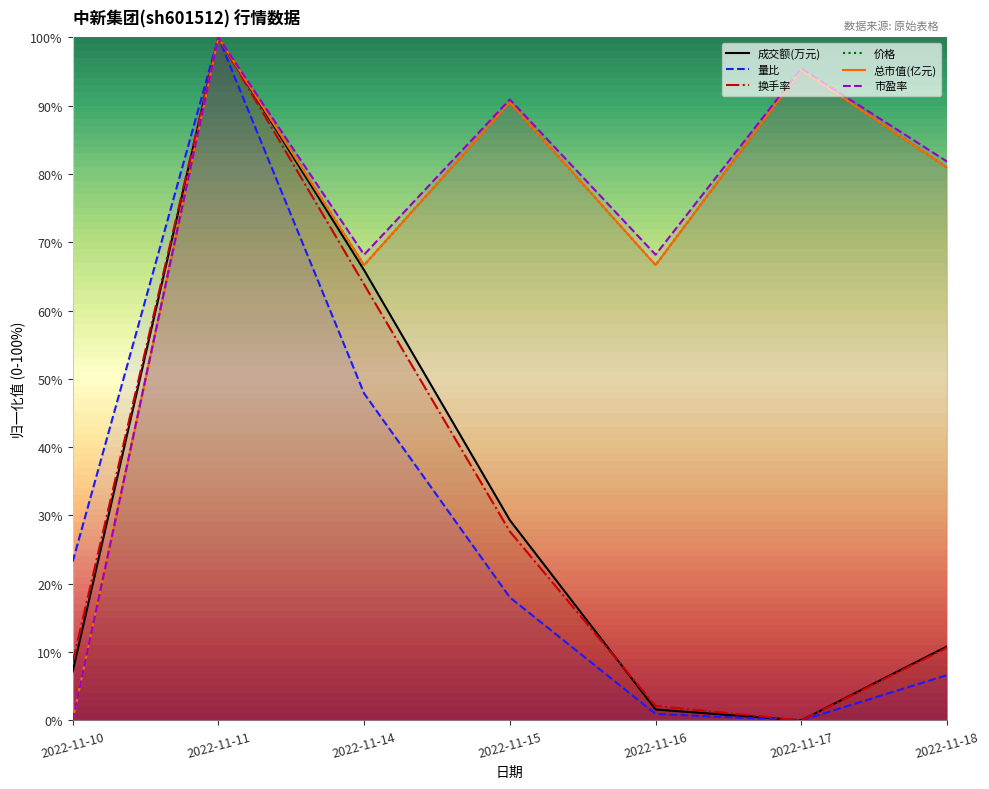

What is the difference between the second highest and minimum values in the 量比 series?

47.9